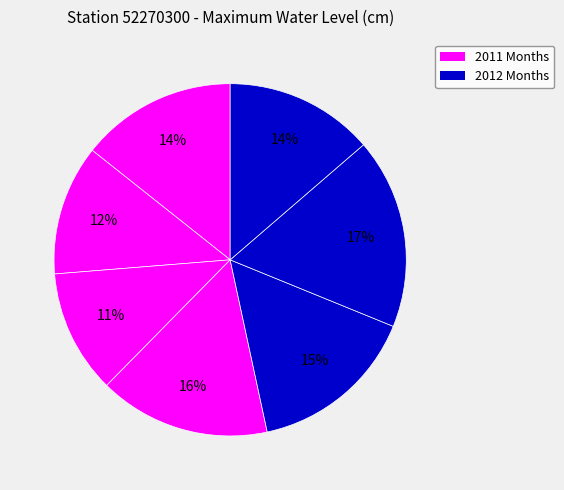

How many segments does this pie chart have?

7